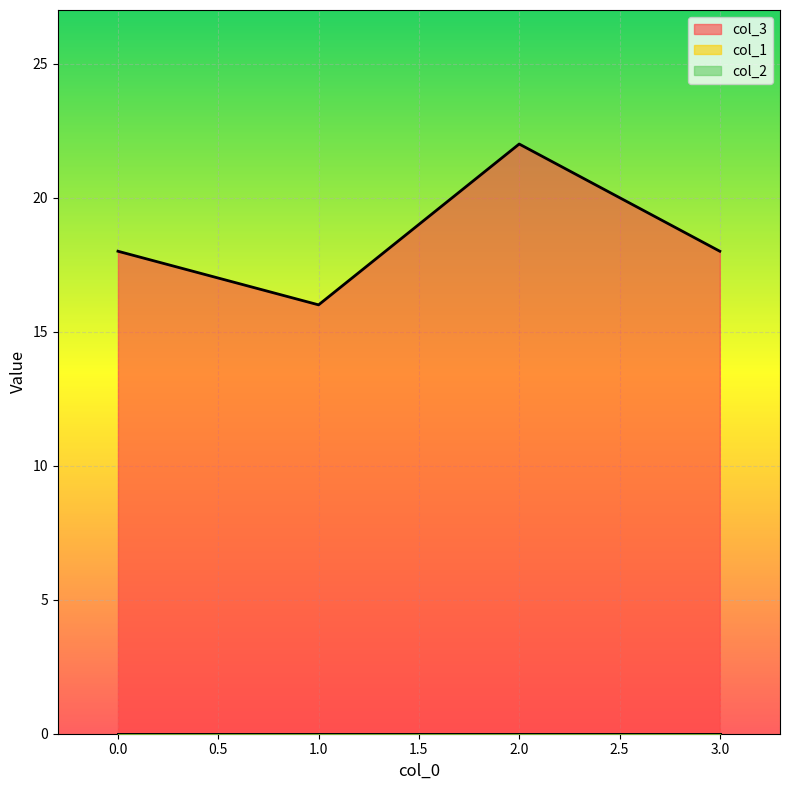

Is the value of col_1 at 3 greater than the value of col_2 at 2?

No